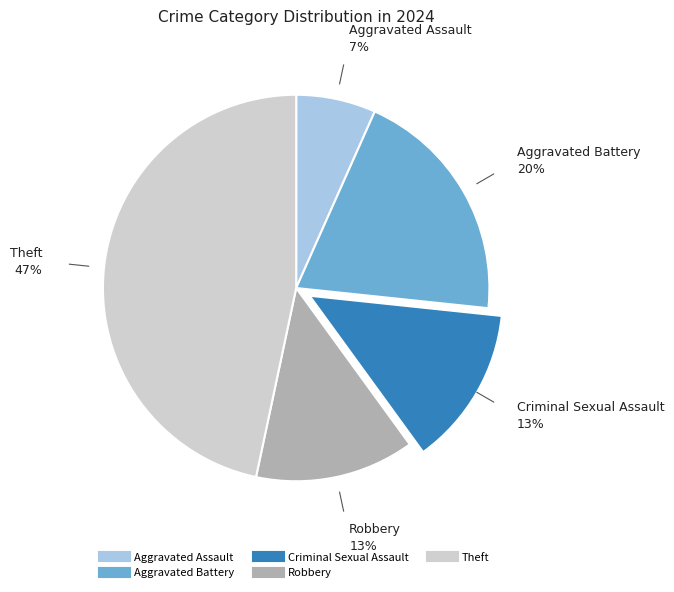

True or false: Aggravated Assault accounts for 1% of the total.

False